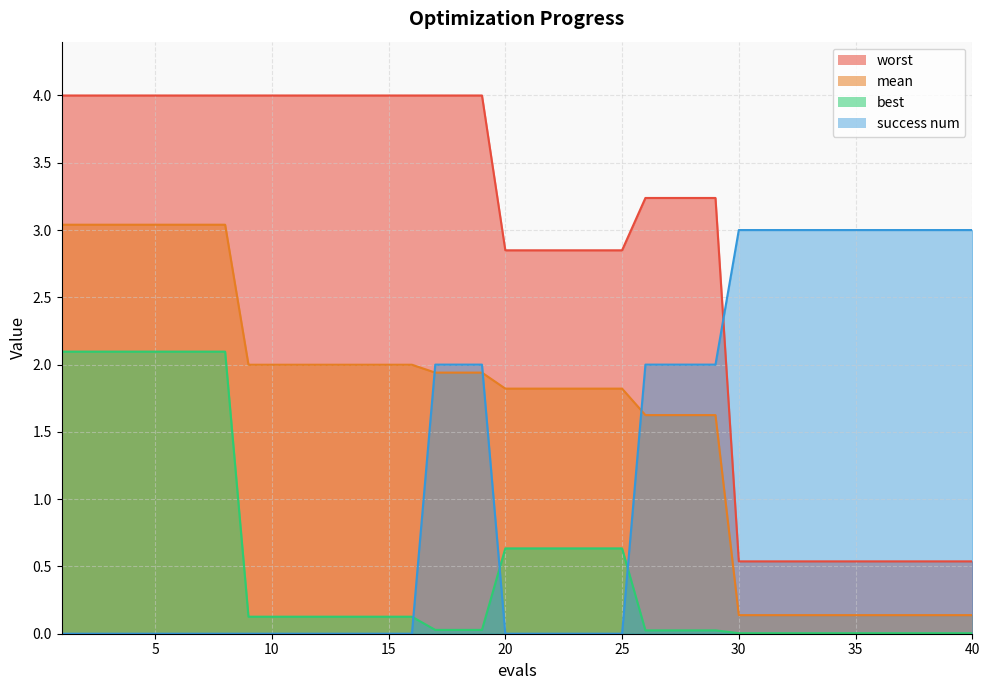

True or false: mean and best intersect in this chart.

False